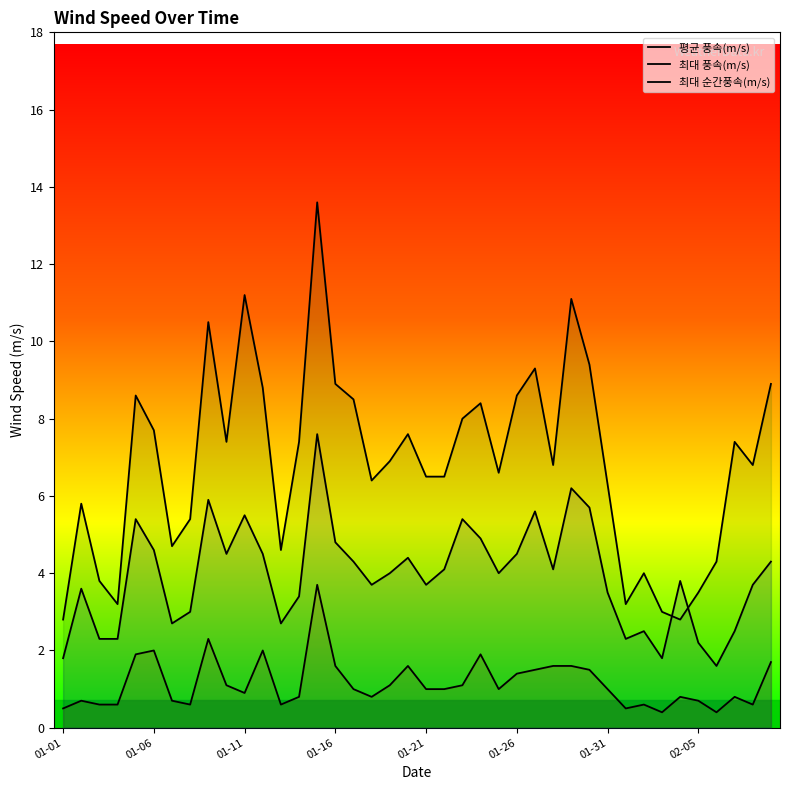

Which series has the largest total across all categories?

최대 순간풍속(m/s)